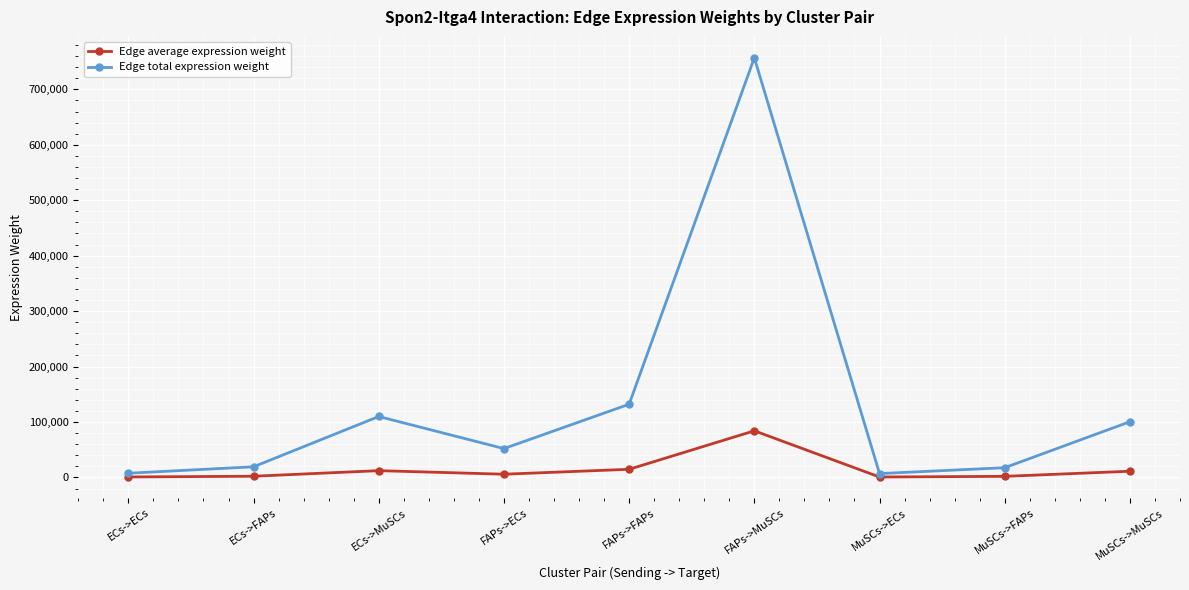

Which category has the highest value across all series?

FAPs->MuSCs